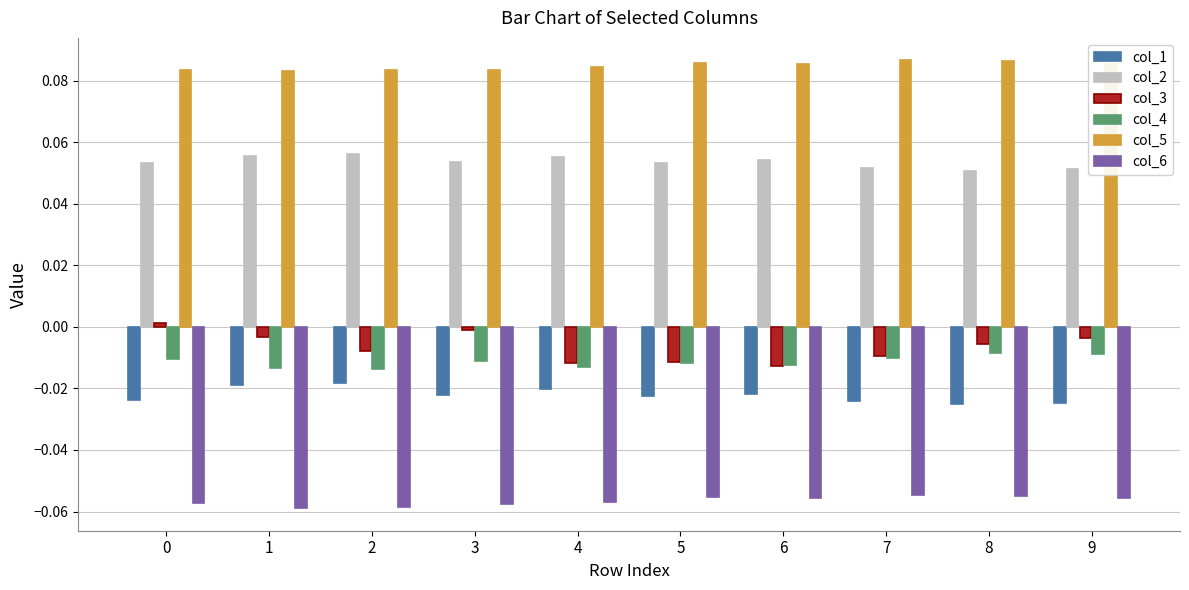

Is it true that col_6 equals -0.0 at 7?

False